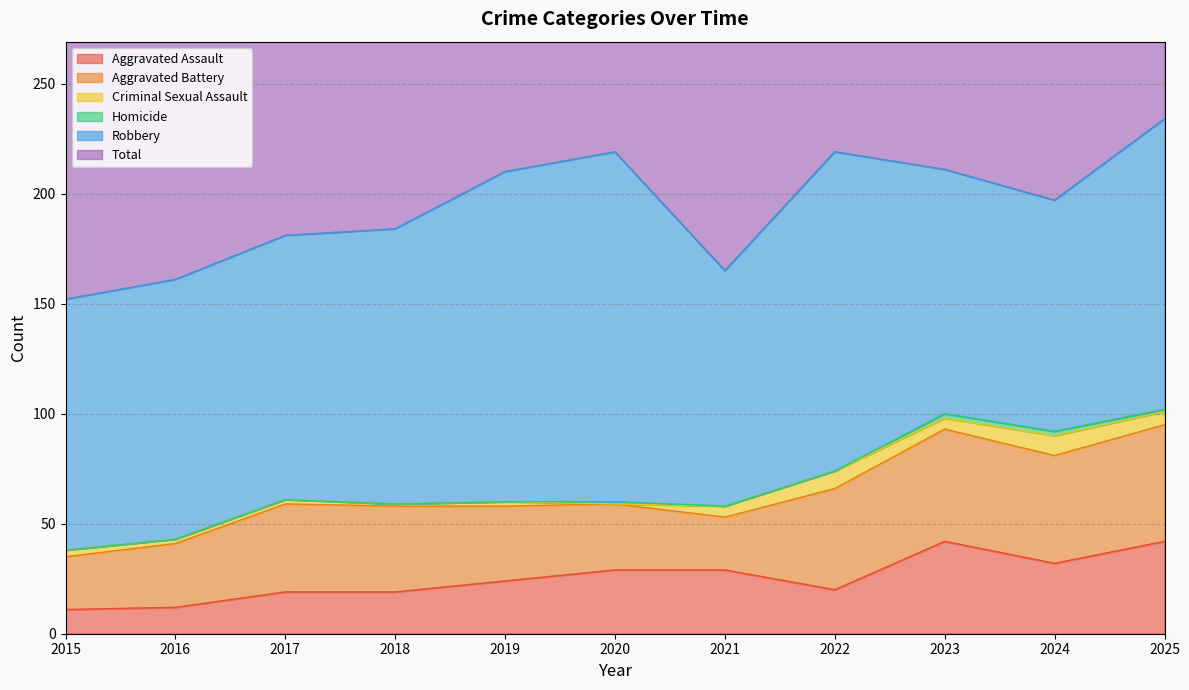

True or false: Total and Criminal Sexual Assault intersect in this chart.

False